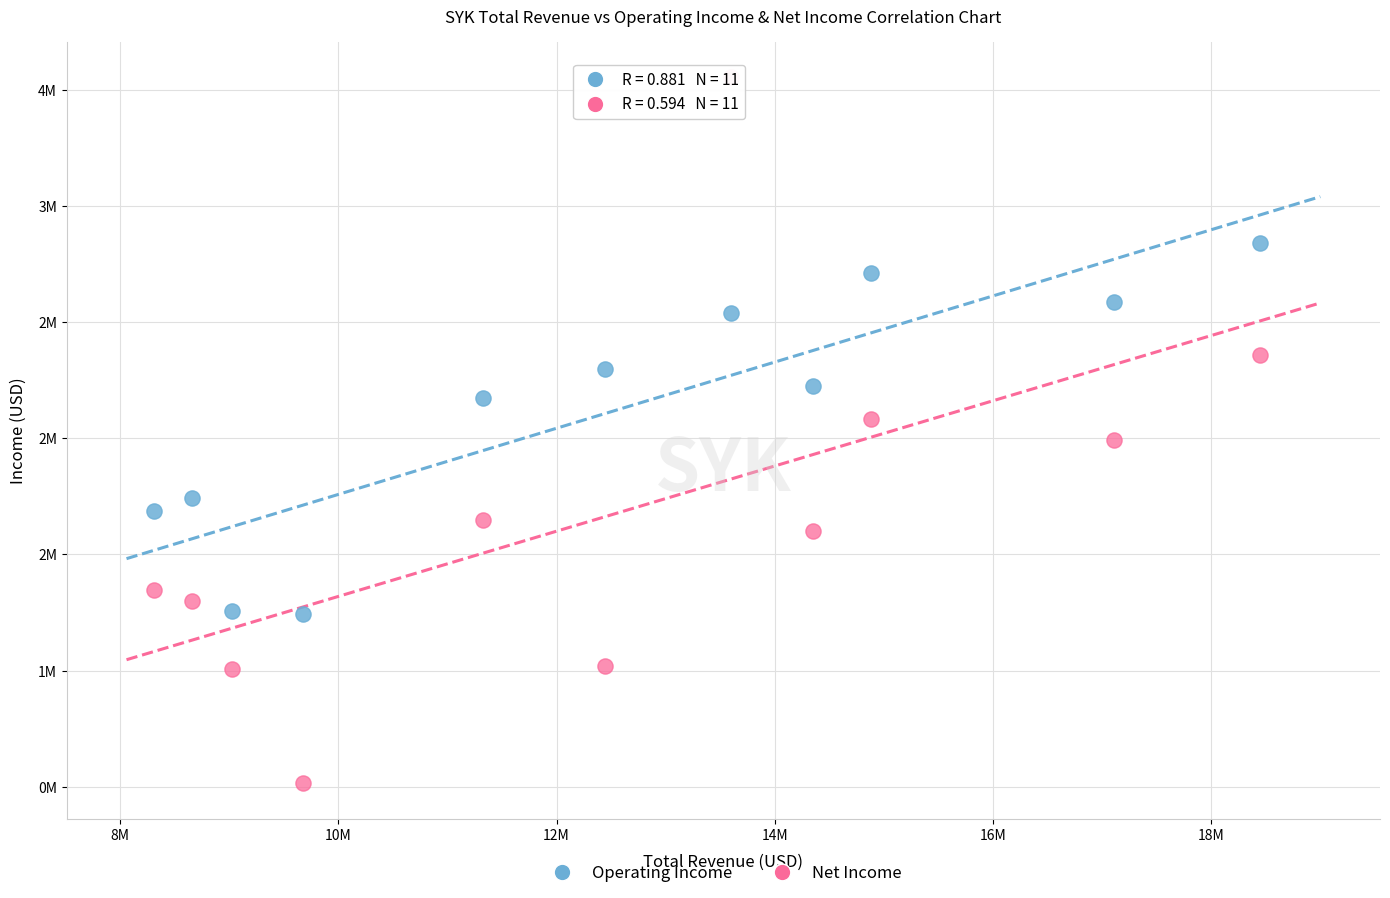

What are all the series names shown in the legend?

Operating Income, Net Income